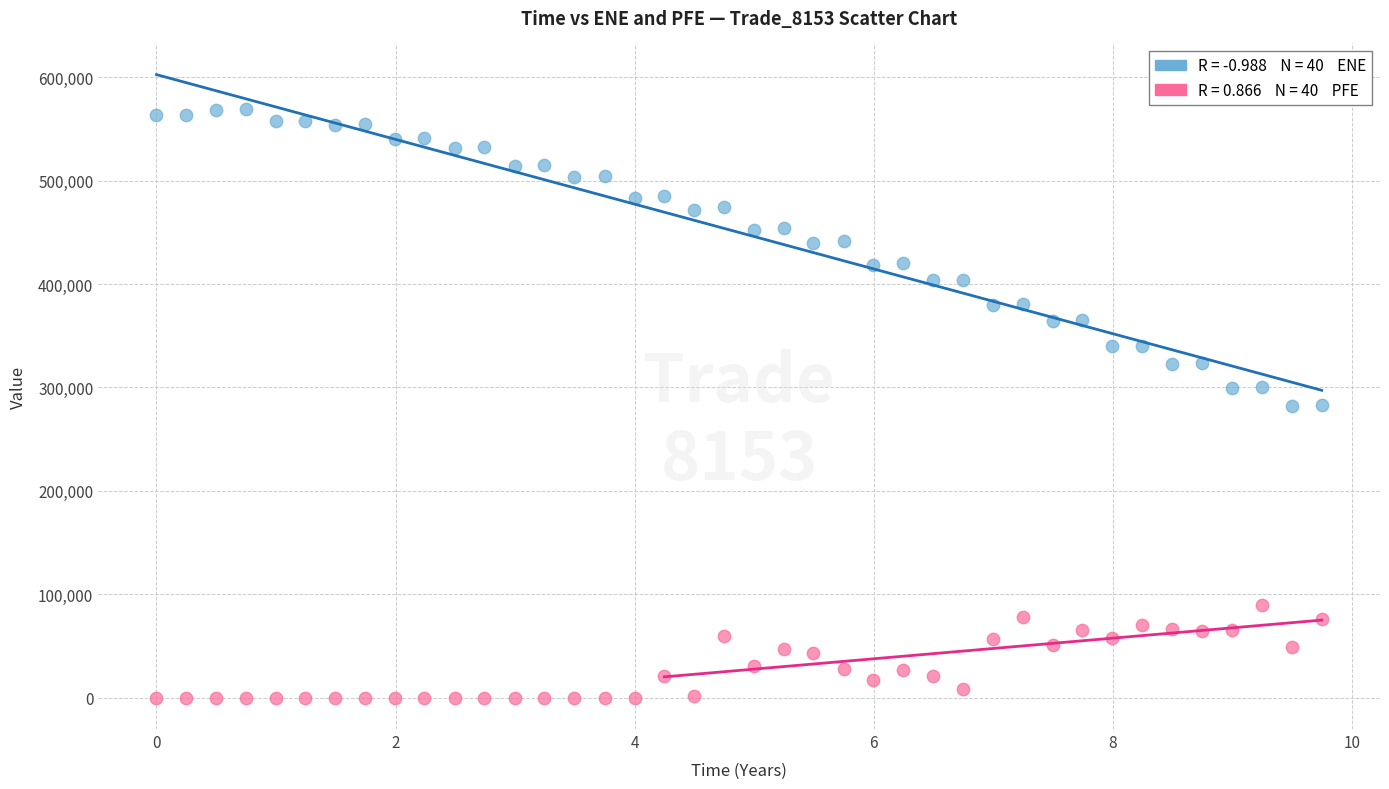

Across all data points, what is the range of Y values (max minus min)?

568744.0